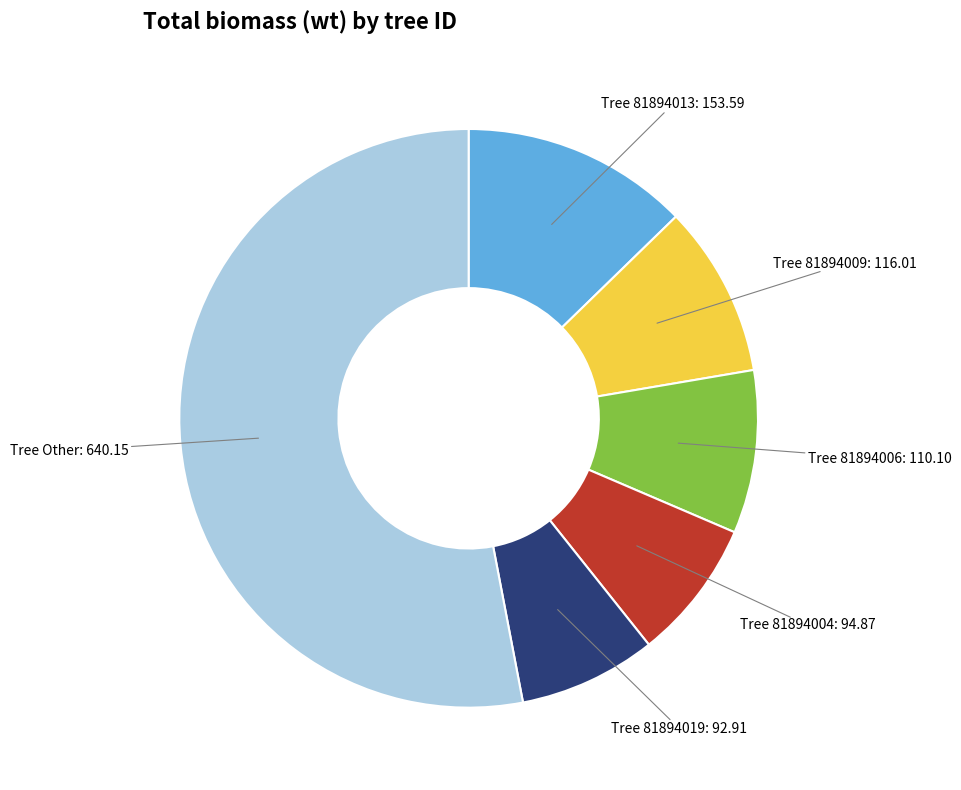

Is there any slice that represents more than half of the pie?

Yes